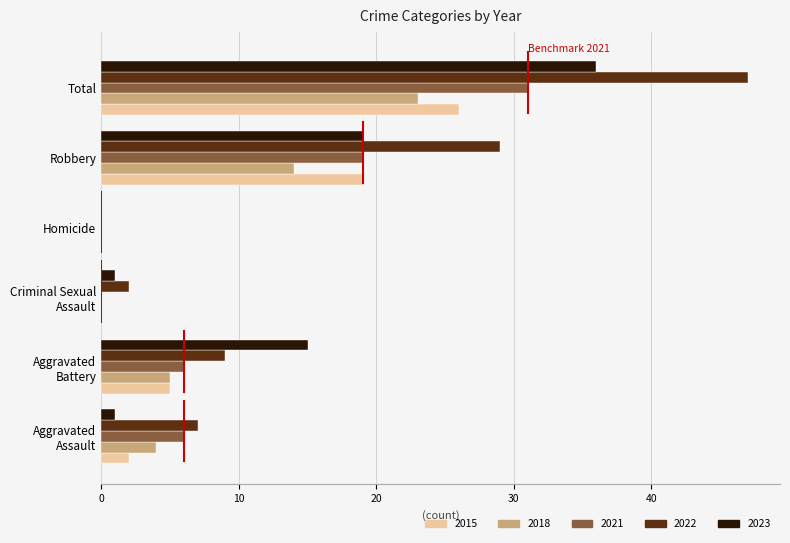

What is the sum of all 2023 values?

72